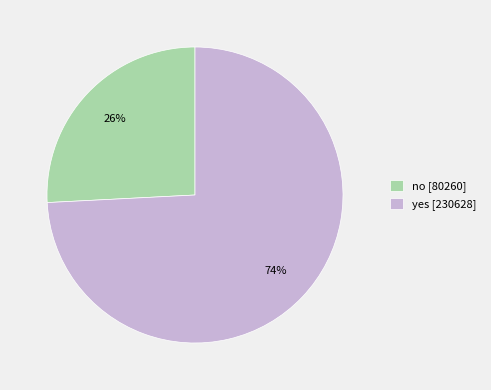

Does no account for over 50% of the chart?

No